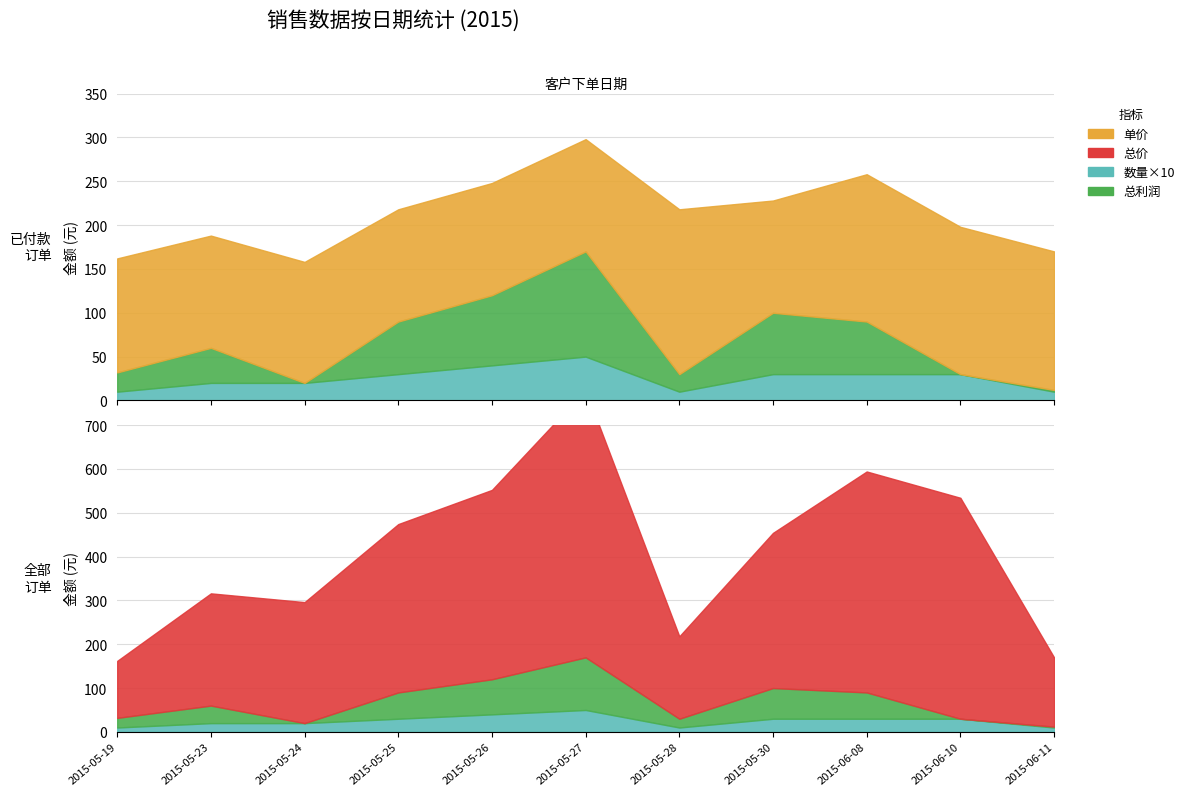

Count the 数量 values in the range 1 to 3.

9